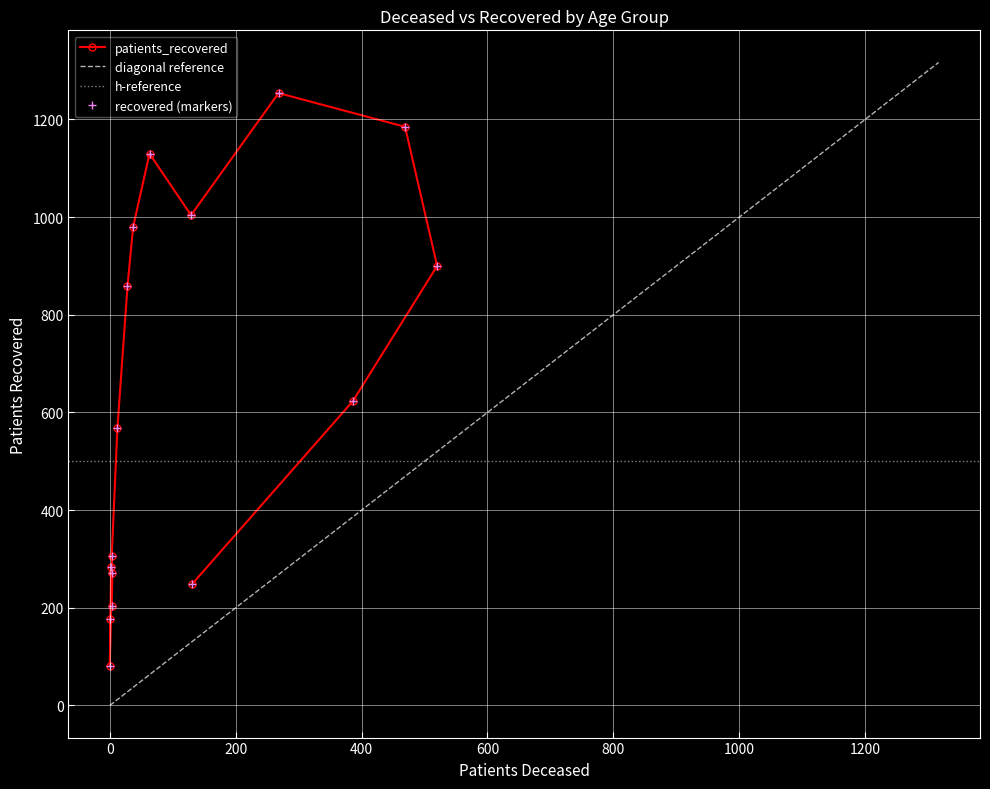

What is the highest value of the diagonal reference series?

1316.7